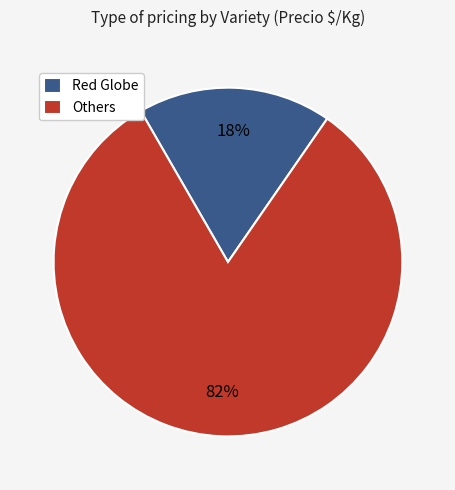

Is the sum of Red Globe and Others greater than half?

Yes